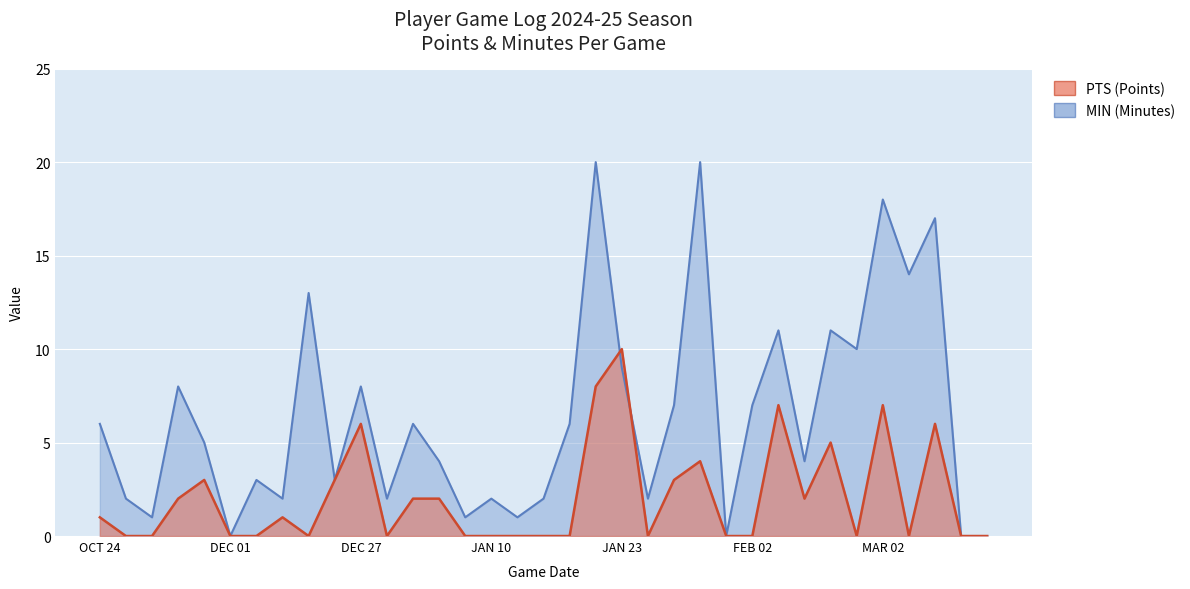

What is the label of the 10th point from the right?

FEB 02